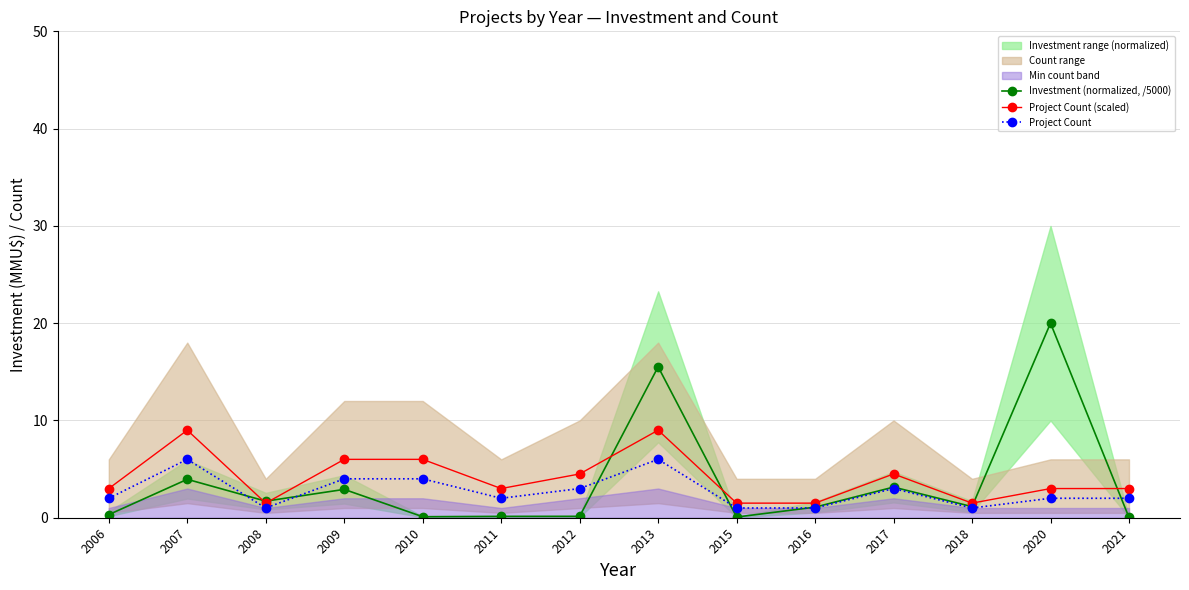

What is the value of the Project Count point at the 1st from the left?

2.0